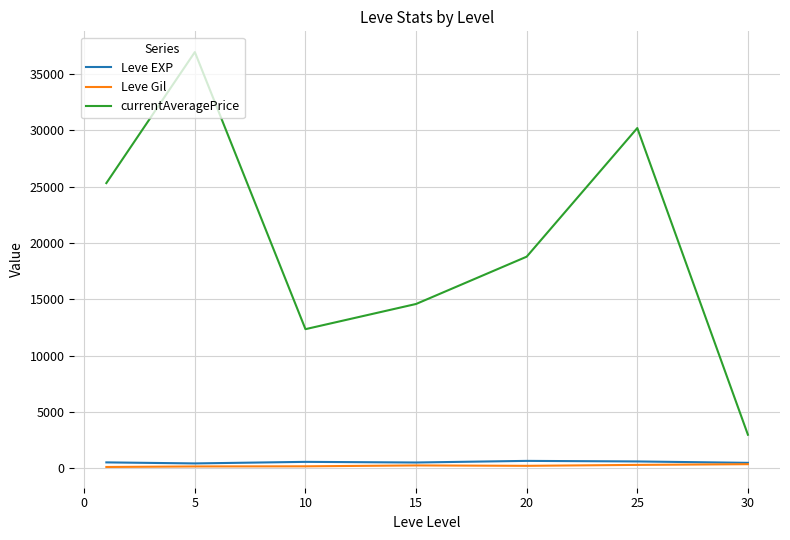

Which series has the widest spread of values?

currentAveragePrice